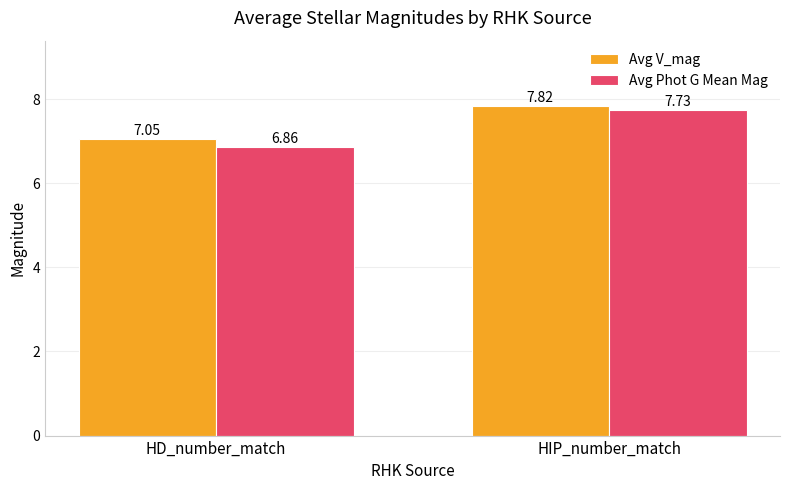

How many groups of bars are there?

2